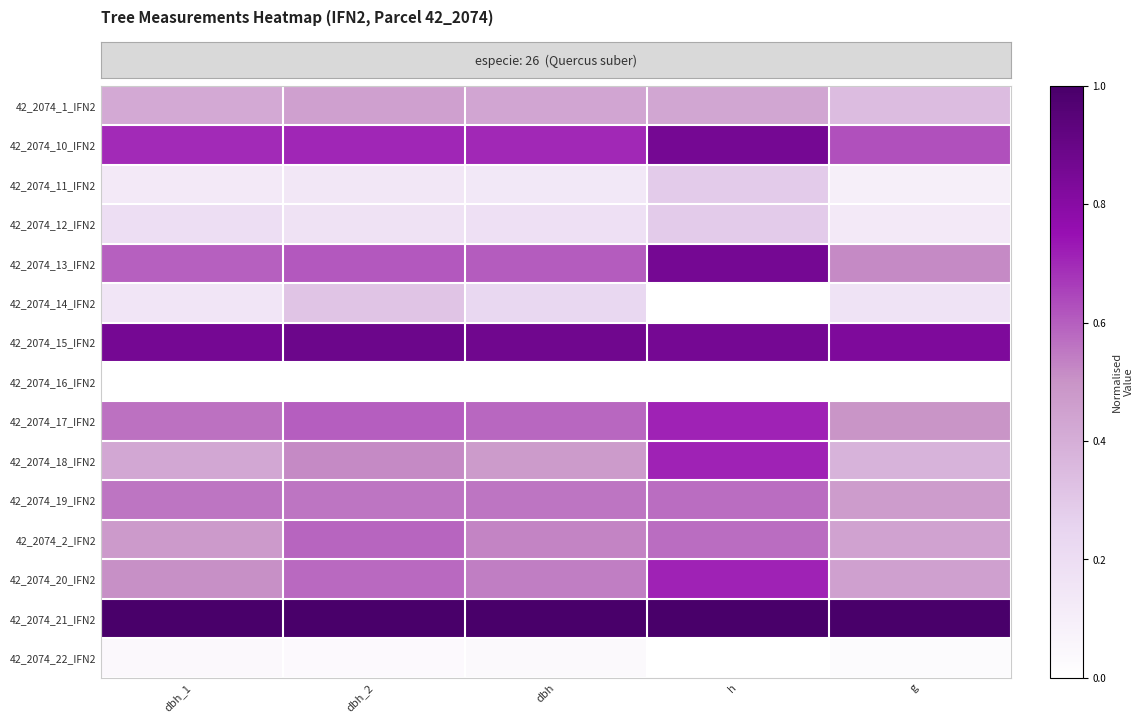

Reading left to right, extract all data points from this chart.

42_2074_1_IFN2: dbh_1=0.4	dbh_2=0.5	dbh=0.4	h=0.4	g=0.3
42_2074_10_IFN2: dbh_1=0.7	dbh_2=0.7	dbh=0.7	h=0.9	g=0.6
42_2074_11_IFN2: dbh_1=0.1	dbh_2=0.1	dbh=0.1	h=0.3	g=0.1
42_2074_12_IFN2: dbh_1=0.2	dbh_2=0.2	dbh=0.2	h=0.3	g=0.1
42_2074_13_IFN2: dbh_1=0.6	dbh_2=0.6	dbh=0.6	h=0.9	g=0.5
42_2074_14_IFN2: dbh_1=0.2	dbh_2=0.3	dbh=0.2	h=0.0	g=0.2
42_2074_15_IFN2: dbh_1=0.9	dbh_2=0.9	dbh=0.9	h=0.9	g=0.8
42_2074_16_IFN2: dbh_1=0.0	dbh_2=0.0	dbh=0.0	h=0.0	g=0.0
42_2074_17_IFN2: dbh_1=0.6	dbh_2=0.6	dbh=0.6	h=0.7	g=0.5
42_2074_18_IFN2: dbh_1=0.4	dbh_2=0.5	dbh=0.5	h=0.7	g=0.4
42_2074_19_IFN2: dbh_1=0.6	dbh_2=0.6	dbh=0.6	h=0.6	g=0.5
42_2074_2_IFN2: dbh_1=0.5	dbh_2=0.6	dbh=0.5	h=0.6	g=0.4
42_2074_20_IFN2: dbh_1=0.5	dbh_2=0.6	dbh=0.5	h=0.7	g=0.5
42_2074_21_IFN2: dbh_1=1.0	dbh_2=1.0	dbh=1.0	h=1.0	g=1.0
42_2074_22_IFN2: dbh_1=0.0	dbh_2=0.0	dbh=0.0	h=0.0	g=0.0